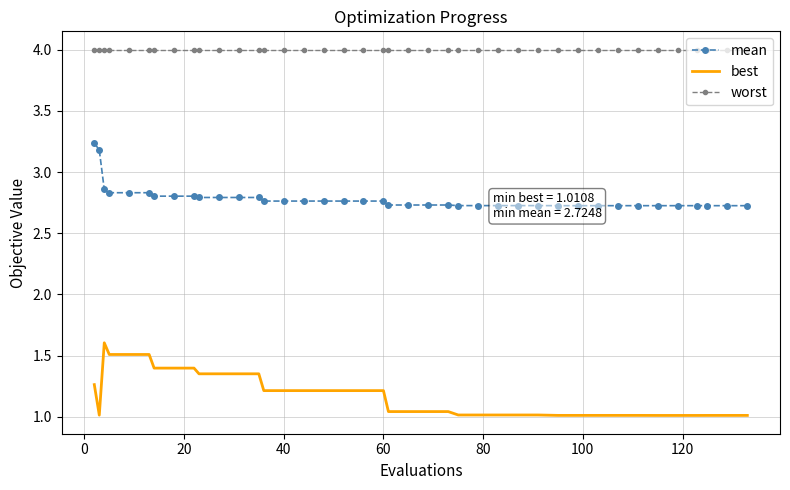

True or false: best and mean intersect in this chart.

False